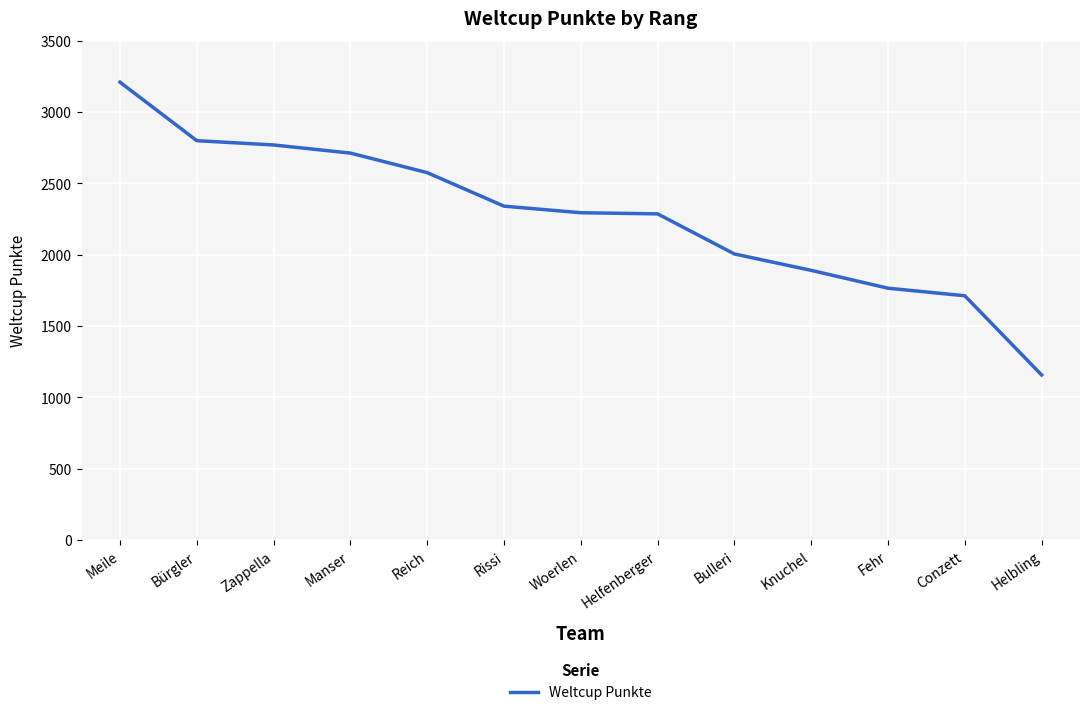

Read the value at Conzett, to the nearest 100.

1700